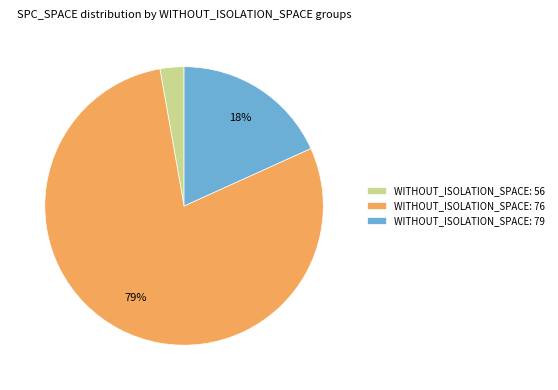

Is the sum of WITHOUT_ISOLATION_SPACE: 76 and WITHOUT_ISOLATION_SPACE: 56 greater than half?

Yes